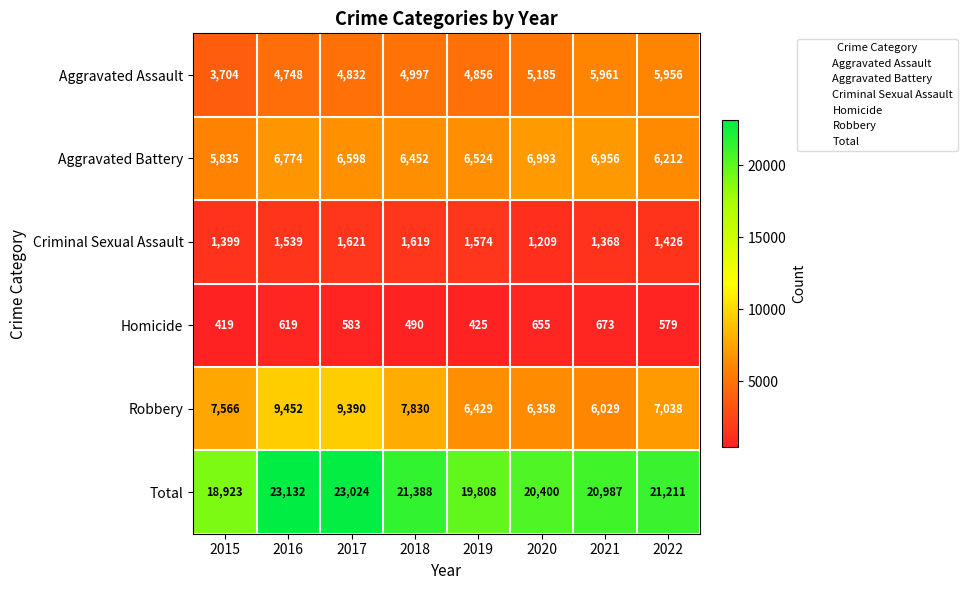

What is the difference between the highest and lowest values at 2020?

19745